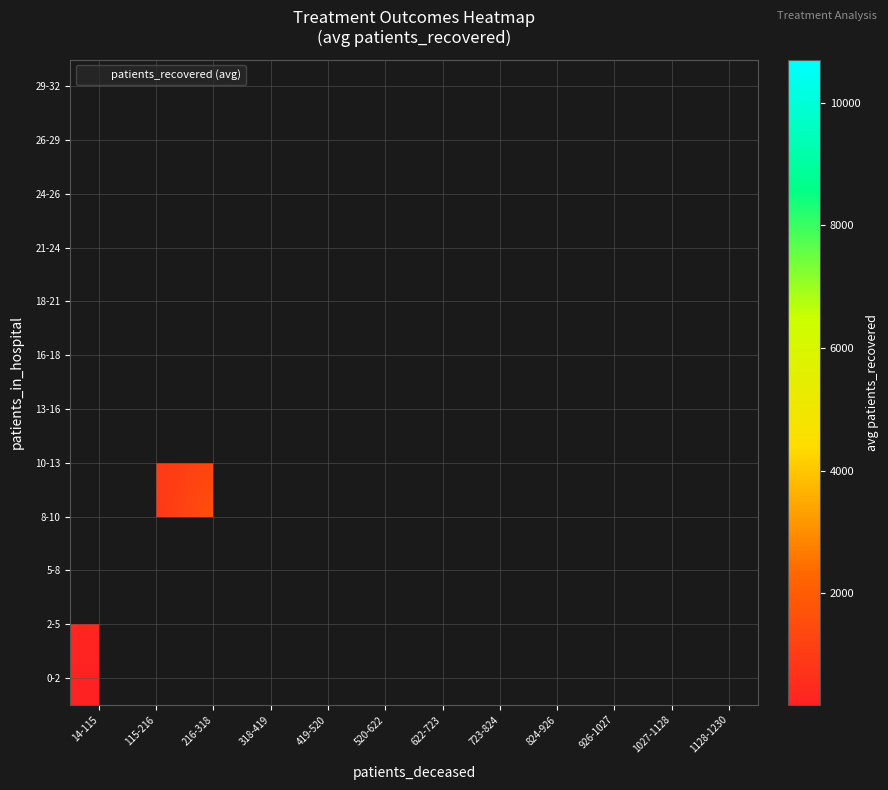

Where is 0-2 nearest to the value 176?

14-115